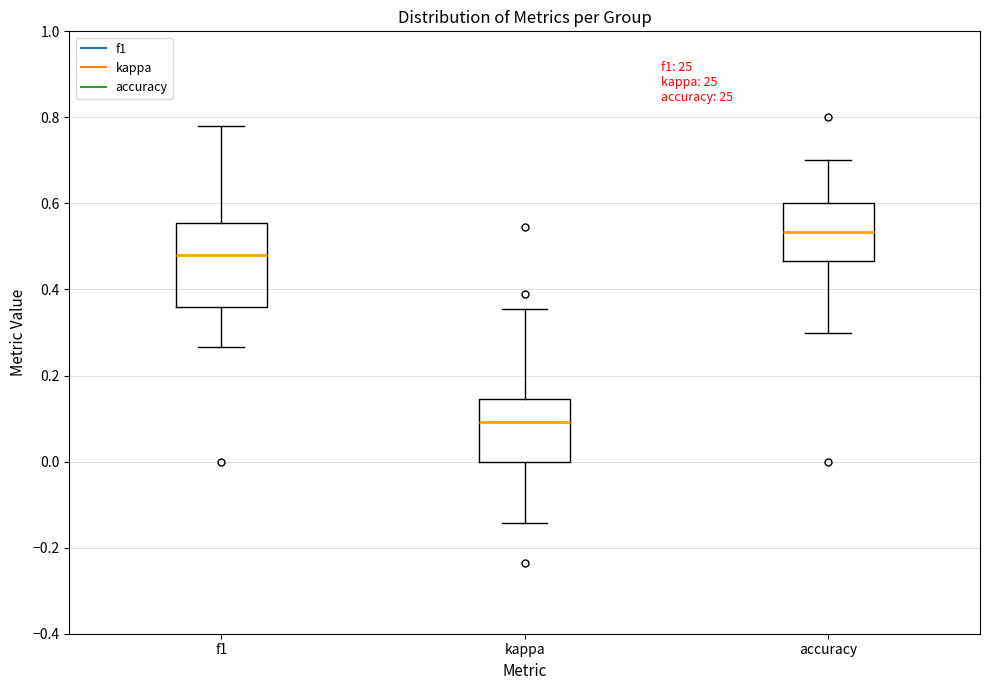

Which box has the highest median line?

accuracy